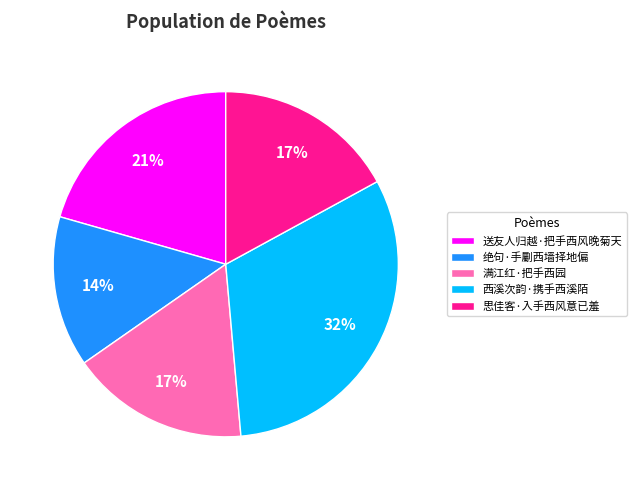

Which slice is the smallest?

绝句·手劚西墙择地偏